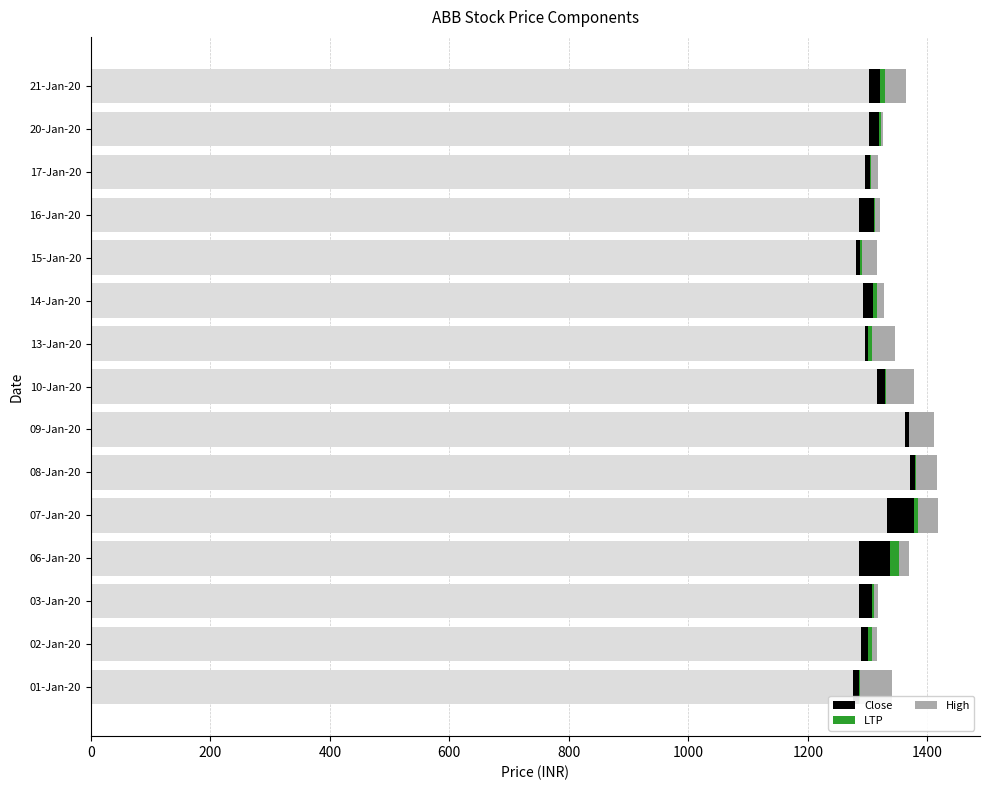

What is the maximum value for Close?

52.4